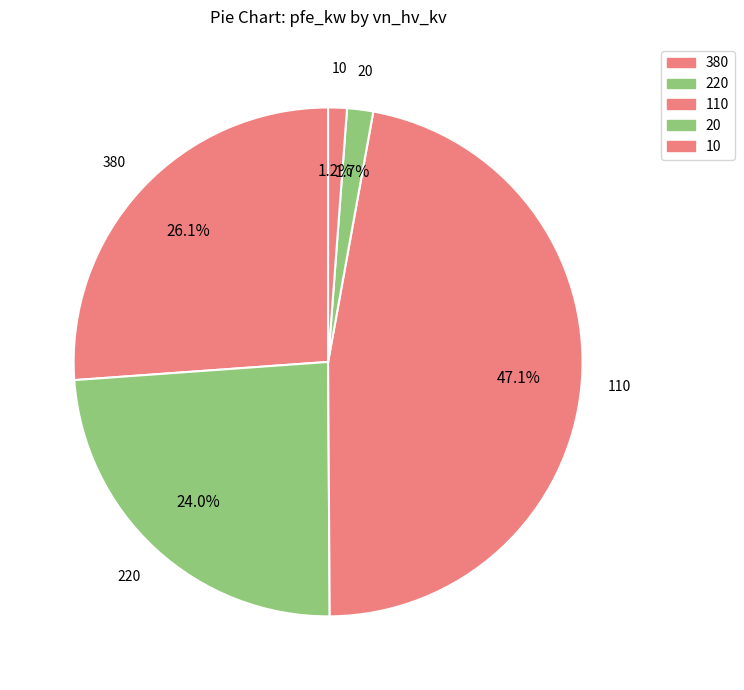

Count the number of slices in the pie.

5